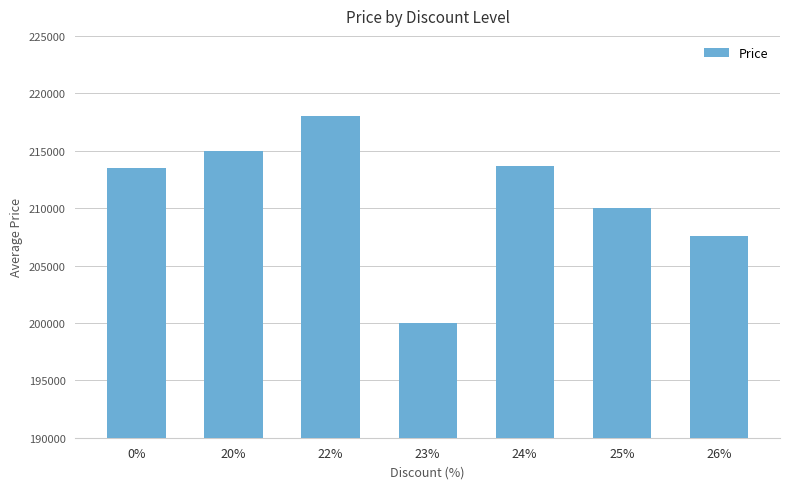

At which category does the chart reach its peak across all series?

22%